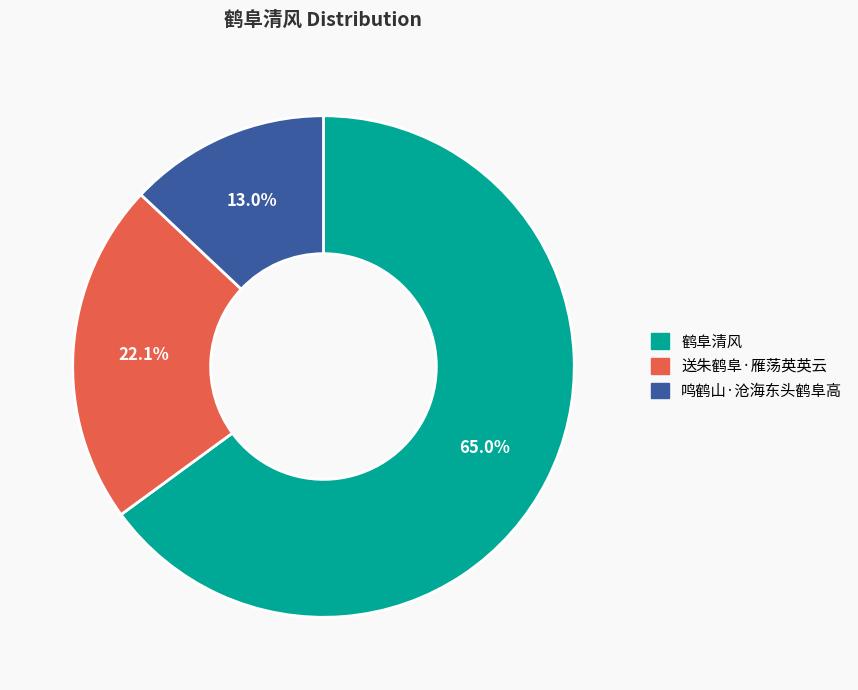

What is the smallest slice in the pie chart?

鸣鹤山·沧海东头鹤阜高